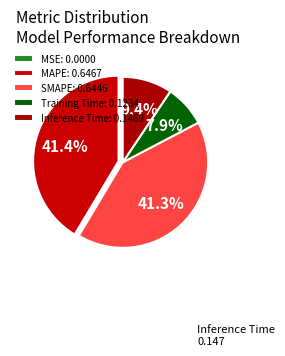

Which slice is the largest?

MAPE